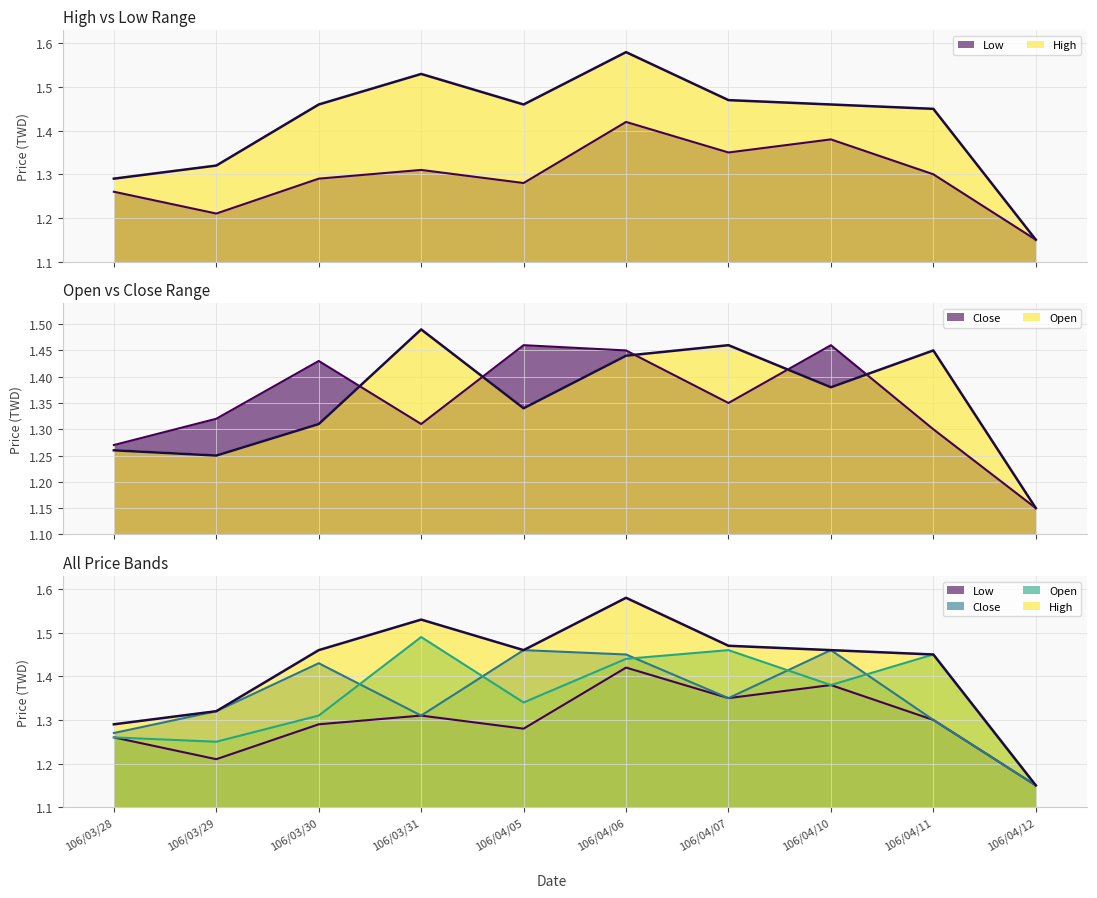

What are all the series names shown in the legend?

Open, High, Low, Close